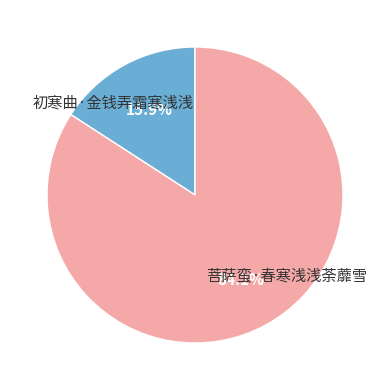

Does any single category account for the majority?

Yes